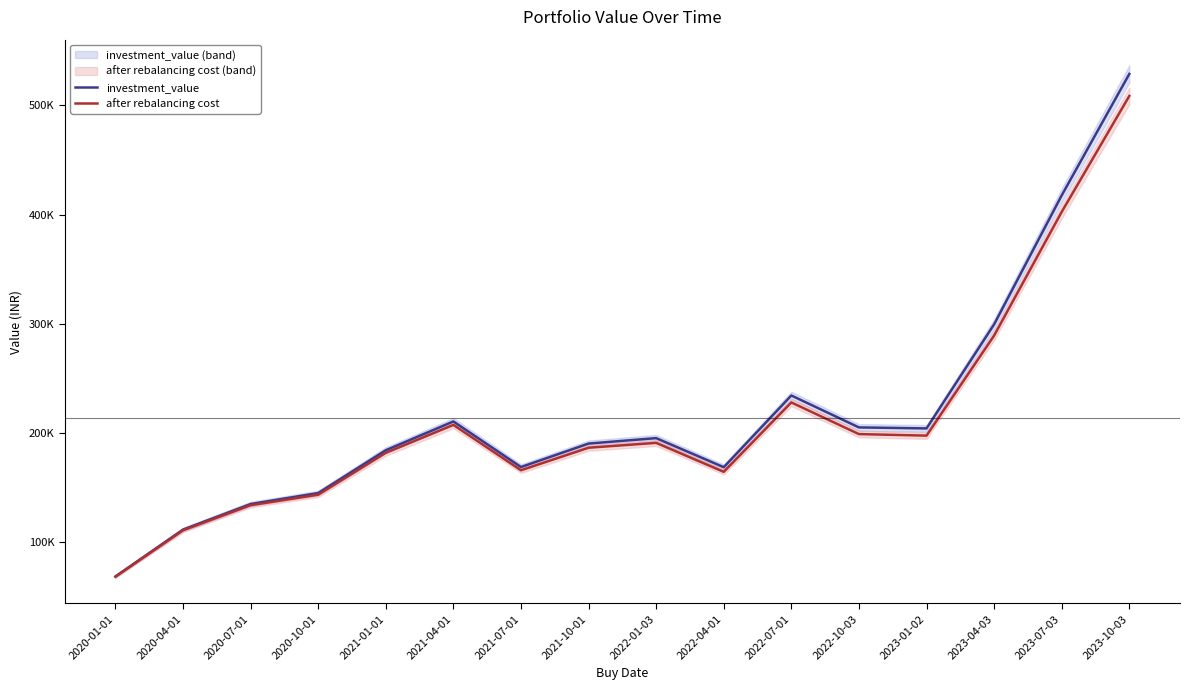

Reading left to right, transcribe all the data shown in this chart.

investment_value: 2020-01-01=68159.5	2020-04-01=111120.7	2020-07-01=134580.0	2020-10-01=144642.6	2021-01-01=183883.6	2021-04-01=210280.8	2021-07-01=168494.5	2021-10-01=190006.5	2022-01-03=194997.5	2022-04-01=168323.8	2022-07-01=234089.0	2022-10-03=204820.8	2023-01-02=203902.9	2023-04-03=299331.6	2023-07-03=417573.2	2023-10-03=528905.5
after rebalancing cost: 2020-01-01=67909.5	2020-04-01=110485.1	2020-07-01=133498.2	2020-10-01=143120.0	2021-01-01=181537.9	2021-04-01=207138.3	2021-07-01=165532.5	2021-10-01=186190.3	2022-01-03=190646.1	2022-04-01=164091.6	2022-07-01=227718.3	2022-10-03=198693.6	2023-01-02=197293.2	2023-04-03=289060.5	2023-07-03=402444.8	2023-10-03=508713.5